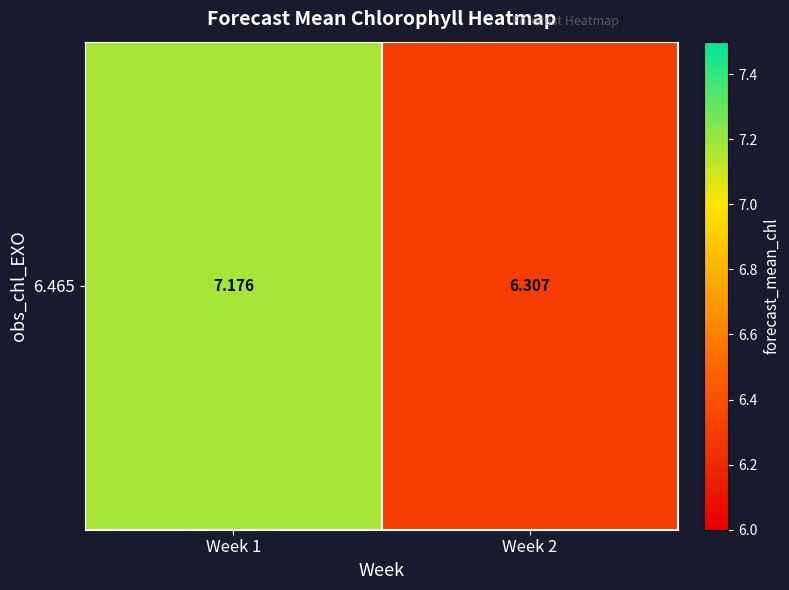

The chart shows a value of 10.1 at Week 1. True or false?

False